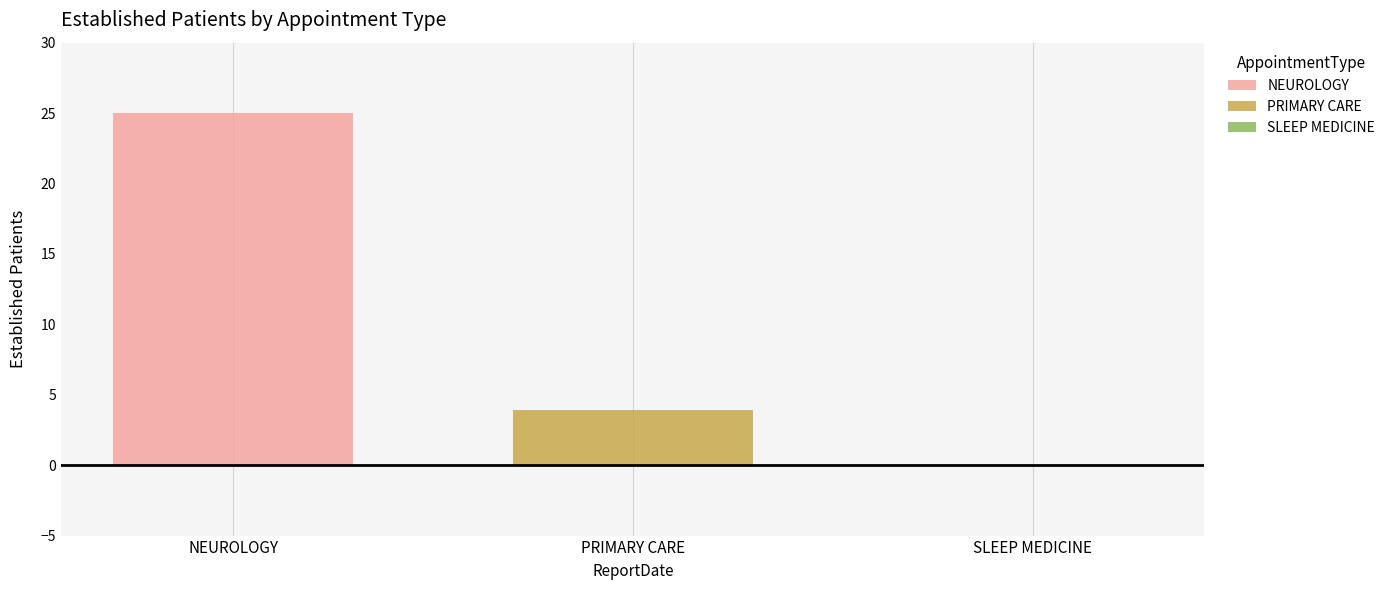

At NEUROLOGY, list the series in order from smallest to largest.

PRIMARY CARE, SLEEP MEDICINE, NEUROLOGY